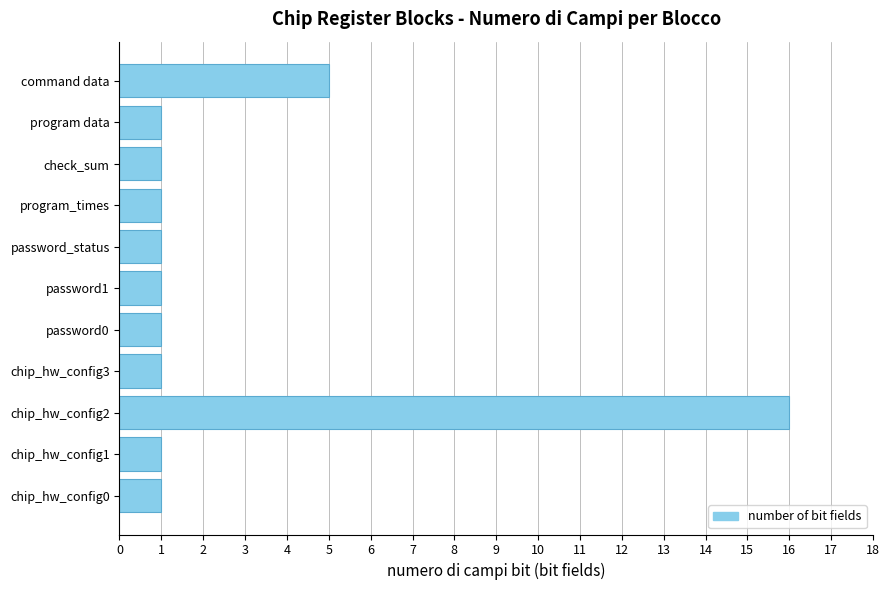

The value at command data is 7. True or false?

False